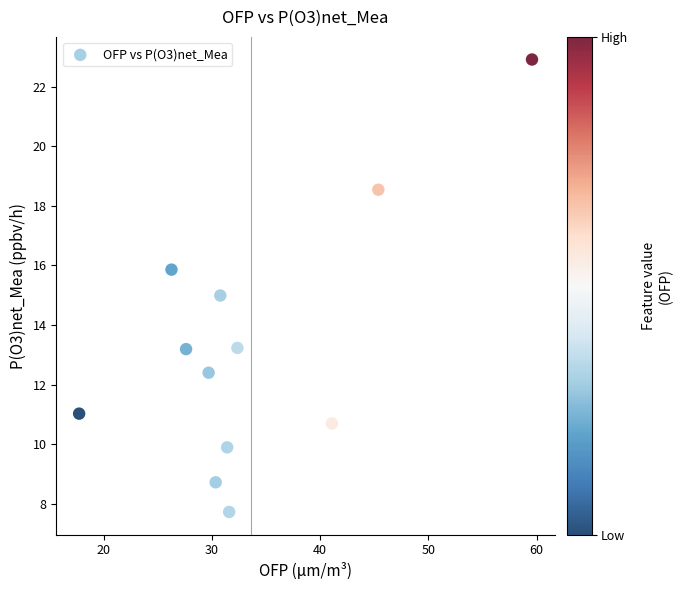

What is the average Y value?

13.3